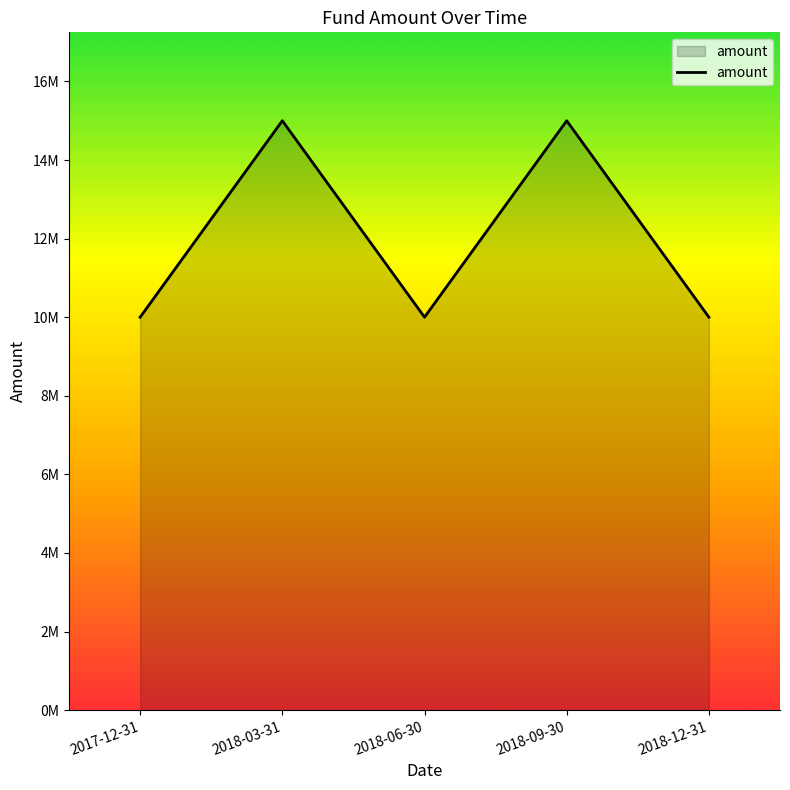

Which category has the highest value across all series?

2018-03-31